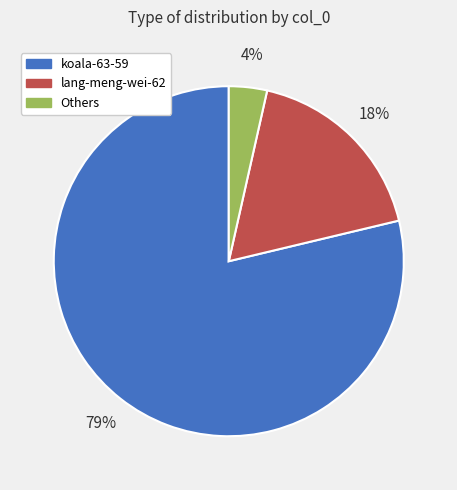

To the nearest percent, what is the average slice percentage?

33%